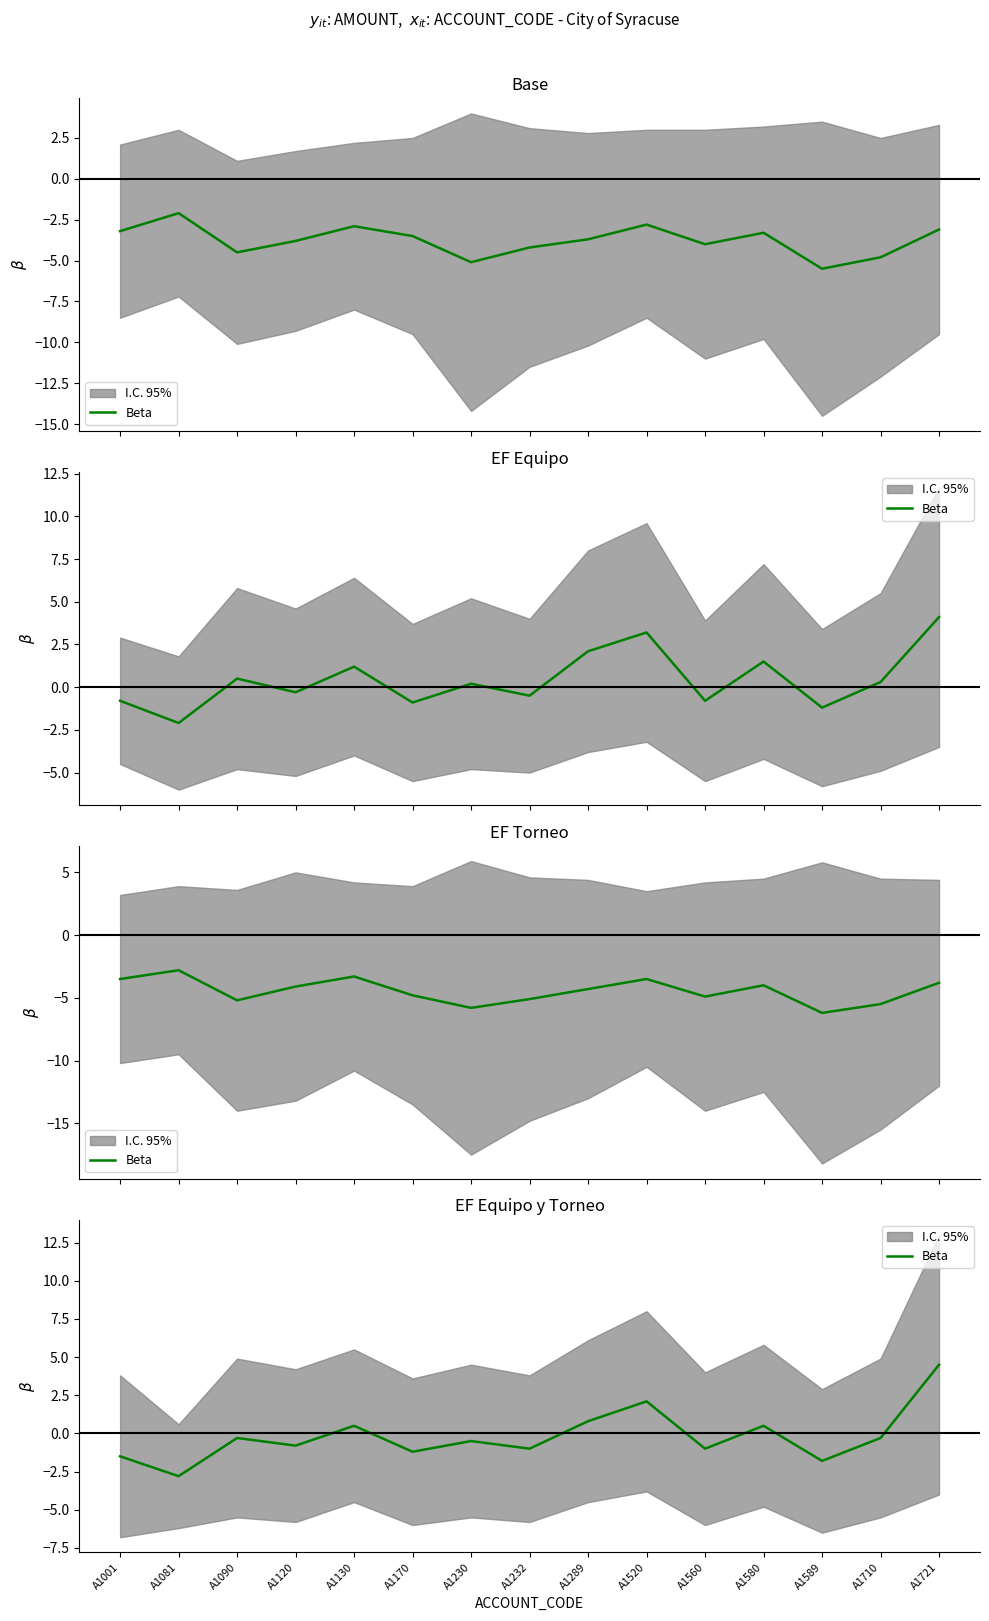

Reading left to right, what are all the values shown in this chart?

A1001=-1.5	A1081=-2.8	A1090=-0.3	A1120=-0.8	A1130=0.5	A1170=-1.2	A1230=-0.5	A1232=-1.0	A1289=0.8	A1520=2.1	A1560=-1.0	A1580=0.5	A1589=-1.8	A1710=-0.3	A1721=4.5